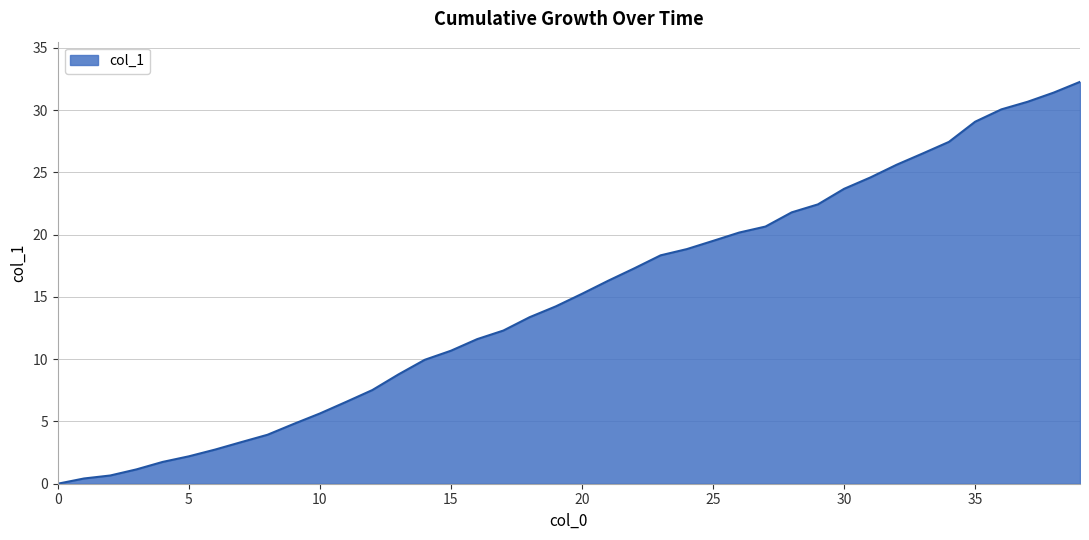

How many lines are shown in the chart?

1